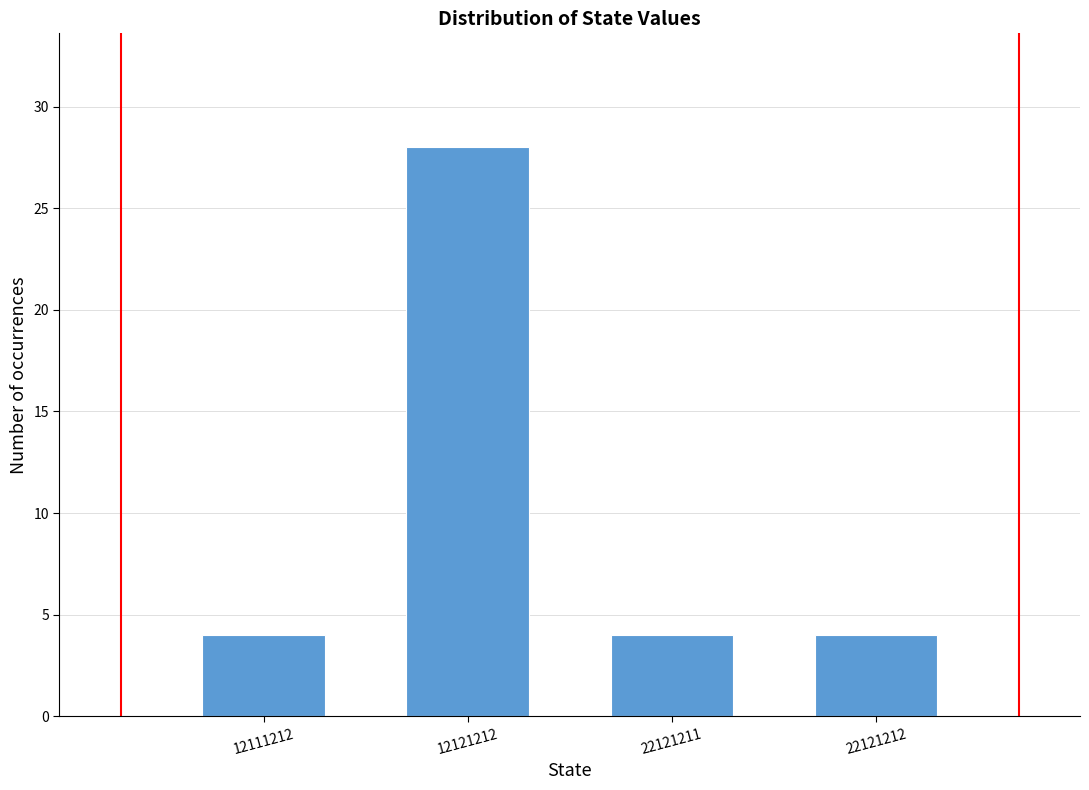

Reading left to right, extract all data points from this chart.

12111212=4	12121212=28	22121211=4	22121212=4